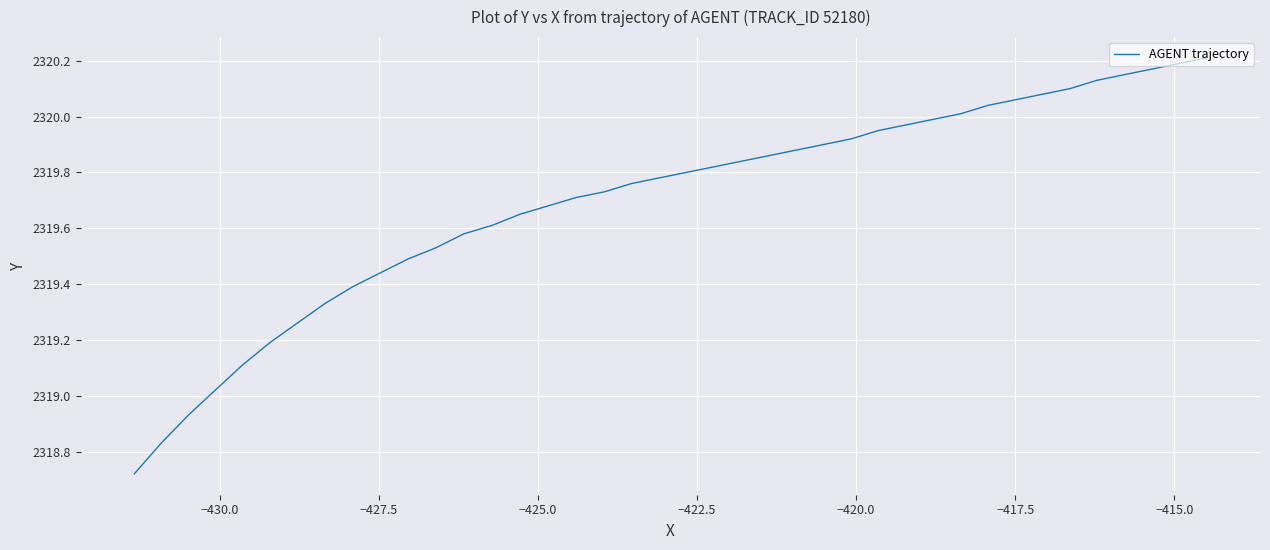

How many data points are less than 2319?

3